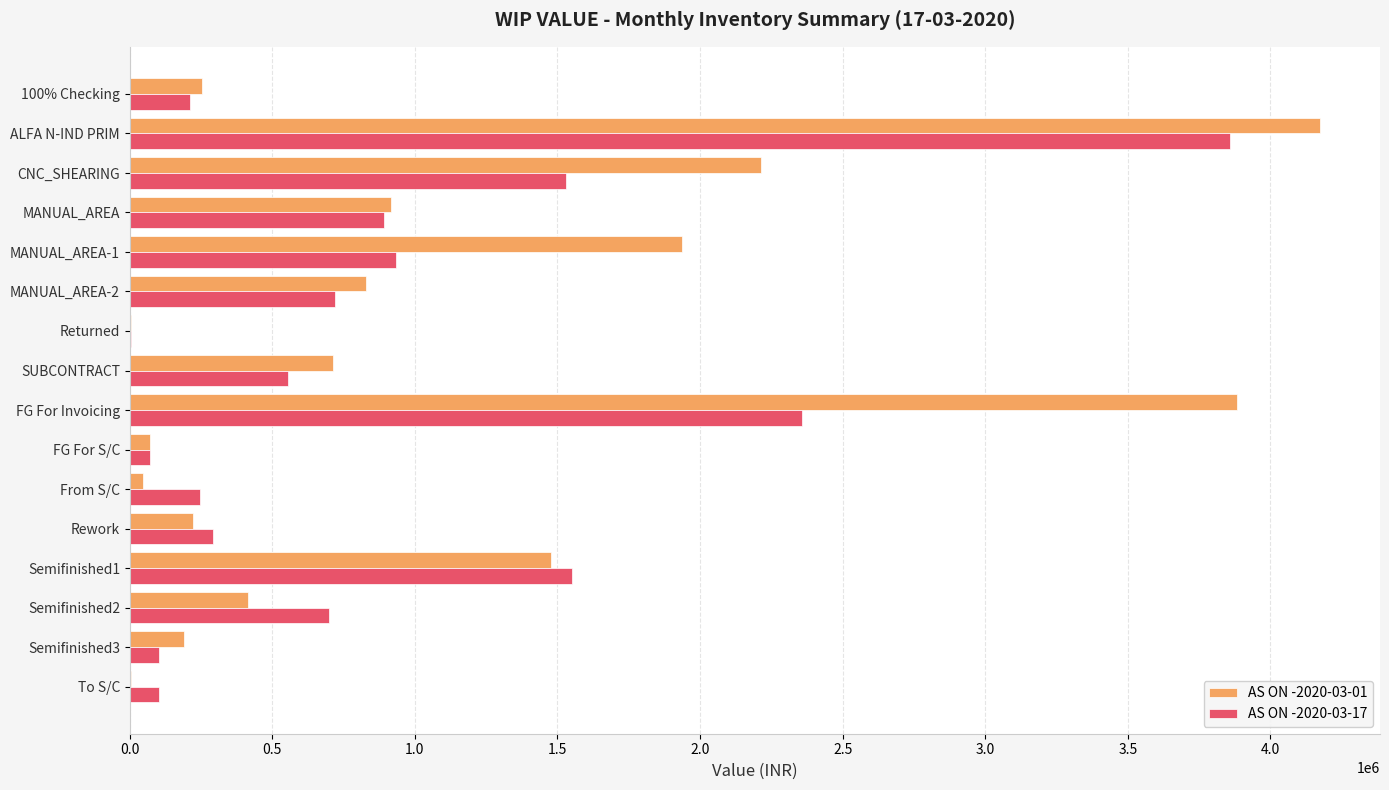

What is the total value across all series at ALFA N-IND PRIM?

8033893.0